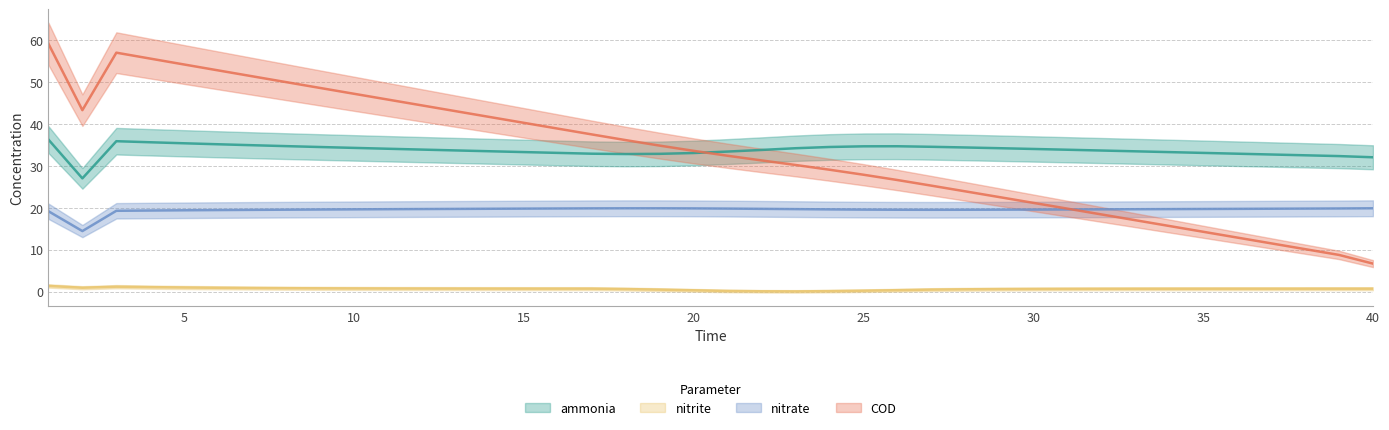

List the series in order of their peak value, lowest first.

nitrite, nitrate, ammonia, COD